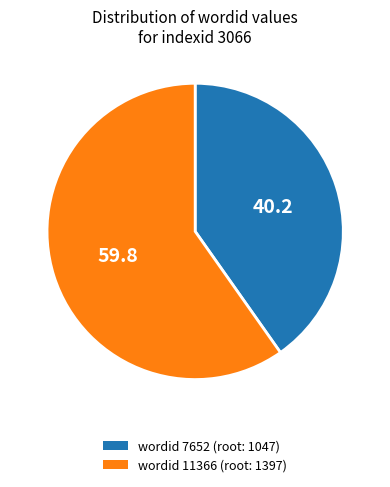

Approximately how many times larger is the value at wordid 11366 (root: 1397) compared to wordid 7652 (root: 1047)?

1.5